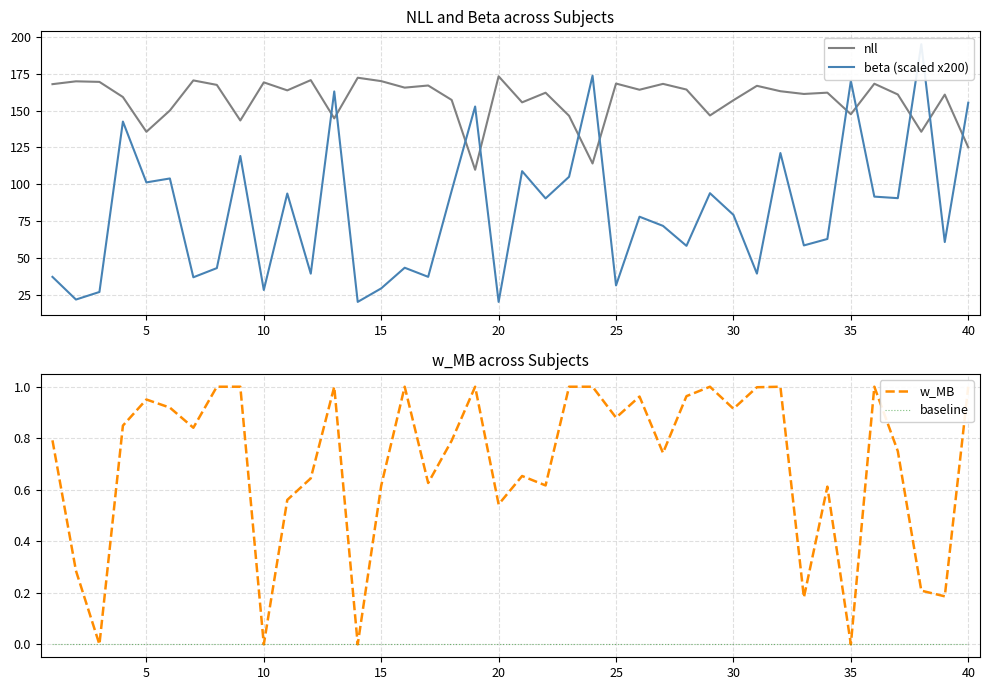

Reading right to left, extract all data points from this chart.

nll: 125.1	160.9	135.7	161.0	168.3	147.6	162.3	161.4	163.2	166.9	157.1	146.8	164.4	168.2	164.2	168.4	114.1	146.5	162.2	155.7	173.4	109.8	157.3	167.1	165.7	170.1	172.4	144.8	170.8	163.8	169.3	143.3	167.5	170.6	150.1	135.7	159.3	169.6	170.0	168.0
beta (scaled x200): 155.4	60.7	195.2	90.5	91.6	170.3	62.8	58.4	121.2	39.2	79.2	93.9	58.1	71.7	77.9	31.2	173.8	105.1	90.4	108.9	20.0	152.9	95.6	37.0	43.2	29.2	20.0	163.1	39.2	93.7	28.1	119.2	43.0	36.7	103.9	101.3	142.6	26.7	21.6	37.0
w_MB: 1.0	0.2	0.2	0.7	1.0	0.0	0.6	0.2	1.0	1.0	0.9	1.0	1.0	0.7	1.0	0.9	1.0	1.0	0.6	0.7	0.5	1.0	0.8	0.6	1.0	0.6	0.0	1.0	0.6	0.6	0.0	1.0	1.0	0.8	0.9	1.0	0.8	0.0	0.3	0.8
baseline: 0.0	0.0	0.0	0.0	0.0	0.0	0.0	0.0	0.0	0.0	0.0	0.0	0.0	0.0	0.0	0.0	0.0	0.0	0.0	0.0	0.0	0.0	0.0	0.0	0.0	0.0	0.0	0.0	0.0	0.0	0.0	0.0	0.0	0.0	0.0	0.0	0.0	0.0	0.0	0.0